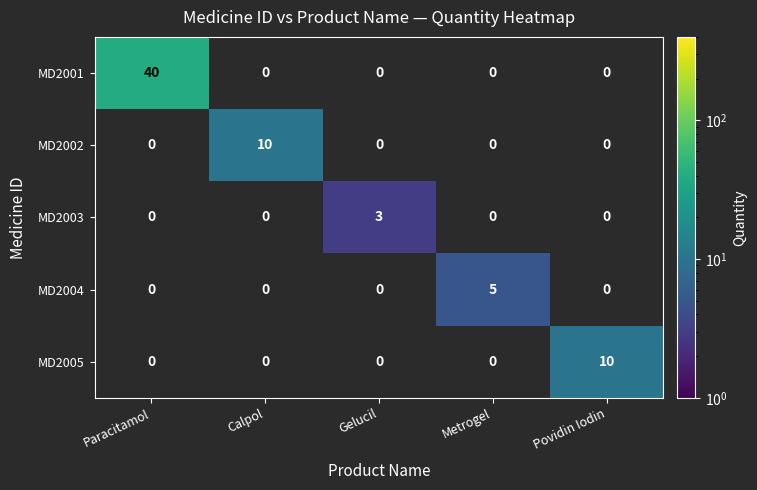

Which series has the largest total across all categories?

MD2001